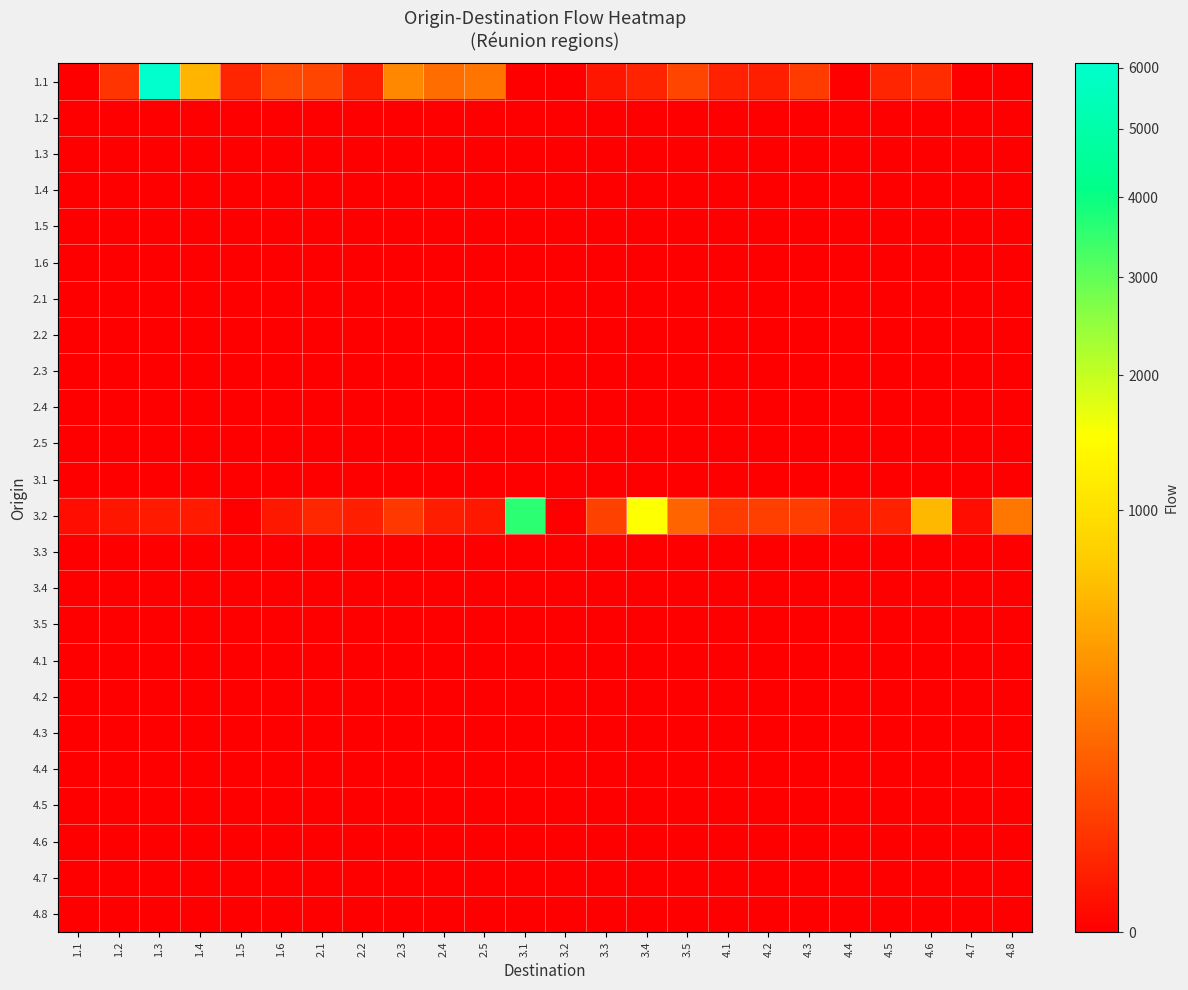

Rank the series by their maximum value, from lowest to highest.

1.2, 1.3, 1.4, 1.5, 1.6, 2.1, 2.2, 2.3, 2.4, 2.5, 3.1, 3.3, 3.4, 3.5, 4.1, 4.2, 4.3, 4.4, 4.5, 4.6, 4.7, 4.8, 3.2, 1.1